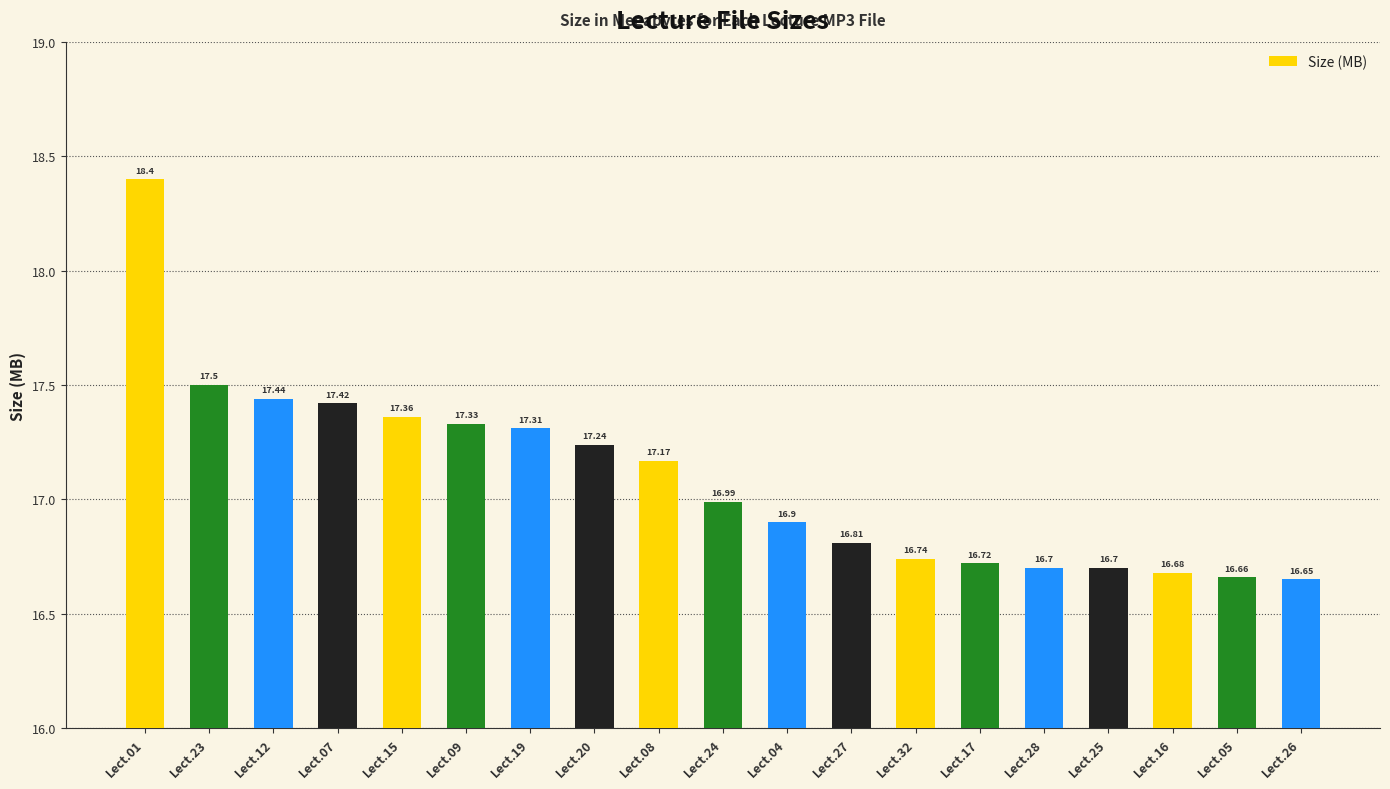

Which has a higher value, Lect.32 or Lect.28?

Lect.32